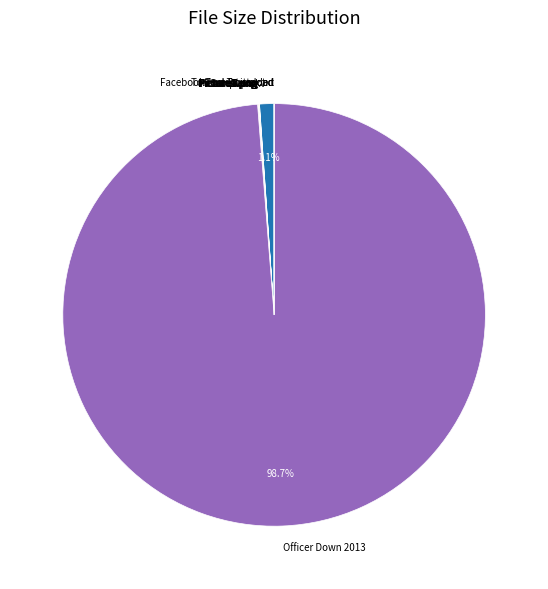

Which category has the biggest portion of the pie?

Officer Down 2013